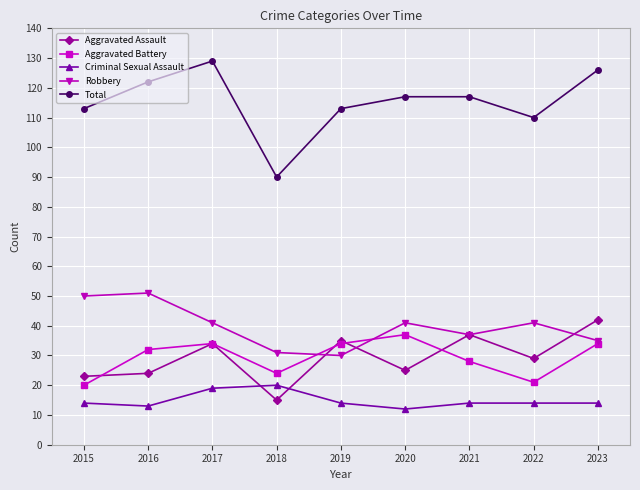

Count the number of data series in this chart.

5